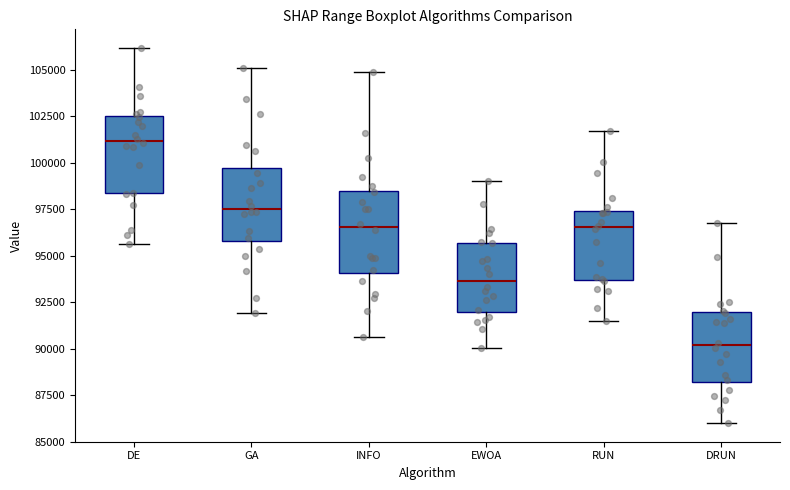

Reading left to right, transcribe this box plot: for each box, give where its median line is, the range the box spans, and where its two whiskers end, as read against the y-axis. The values are not printed on the chart, so give them approximately, as read against the axis.

DE: median 101000, box 98500 to 102500, whiskers 95500 to 106000
GA: median 97500, box 96000 to 99500, whiskers 92000 to 105000
INFO: median 96500, box 94000 to 98500, whiskers 90500 to 105000
EWOA: median 93500, box 92000 to 95500, whiskers 90000 to 99000
RUN: median 96500, box 93500 to 97500, whiskers 91500 to 101500
DRUN: median 90000, box 88000 to 92000, whiskers 86000 to 97000